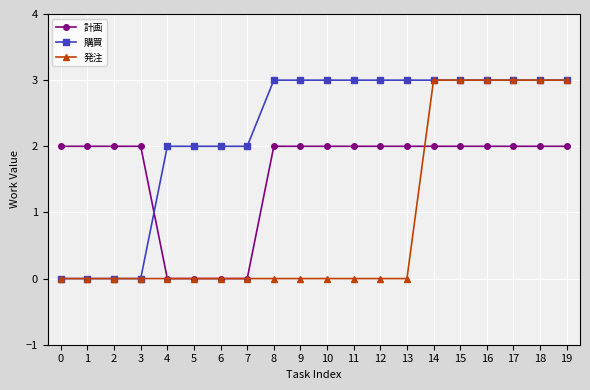

Does the chart have visible grid lines?

Yes